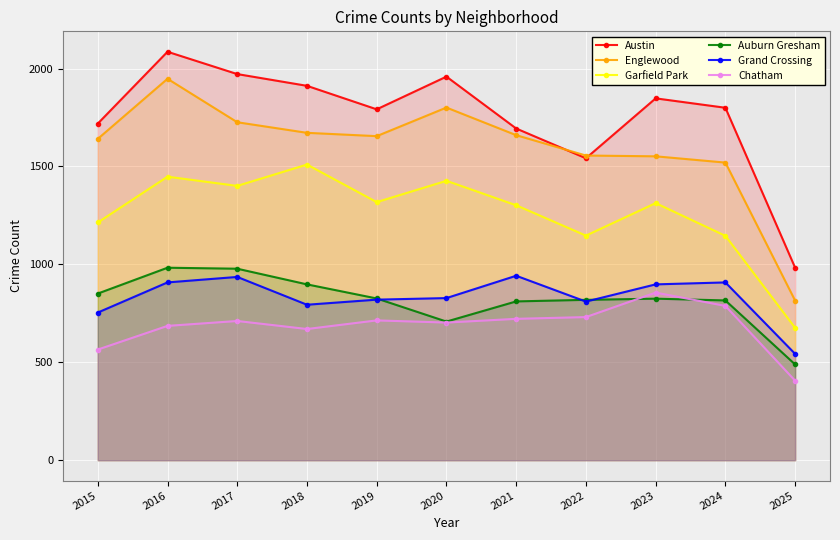

What are all the series names shown in the legend?

Austin, Englewood, Garfield Park, Auburn Gresham, Grand Crossing, Chatham